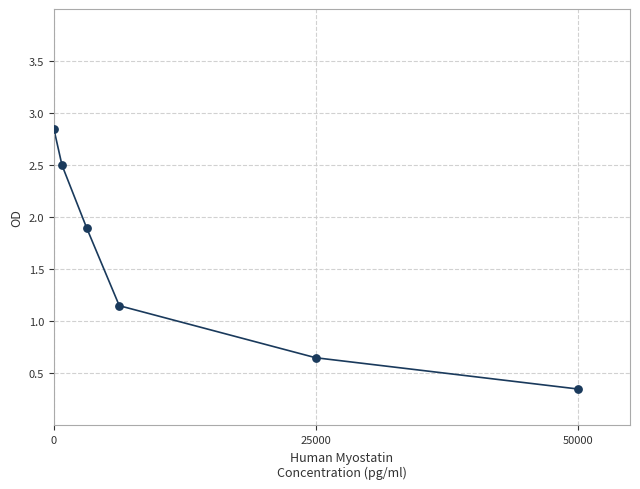

What is the sum of all values?

9.4